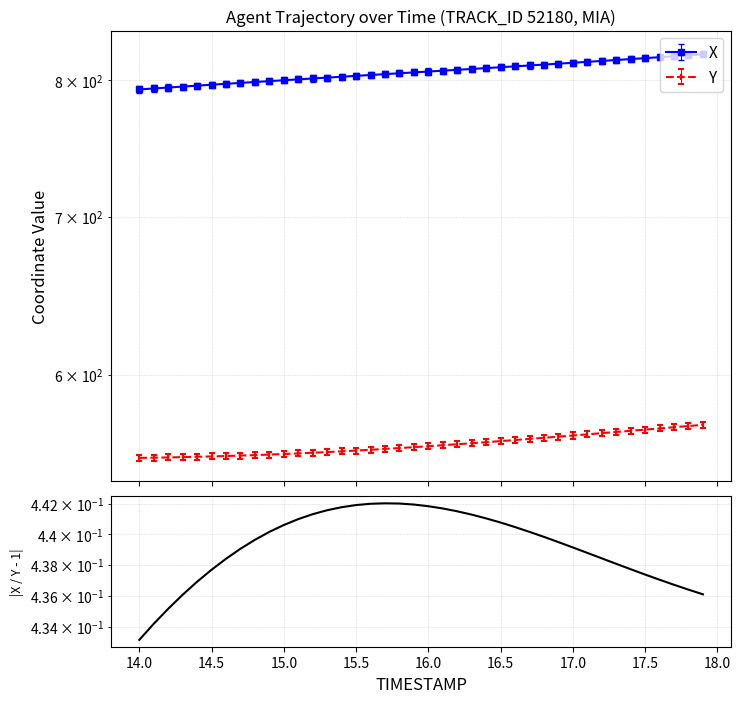

What is the value of the 5th point from the left?

0.4